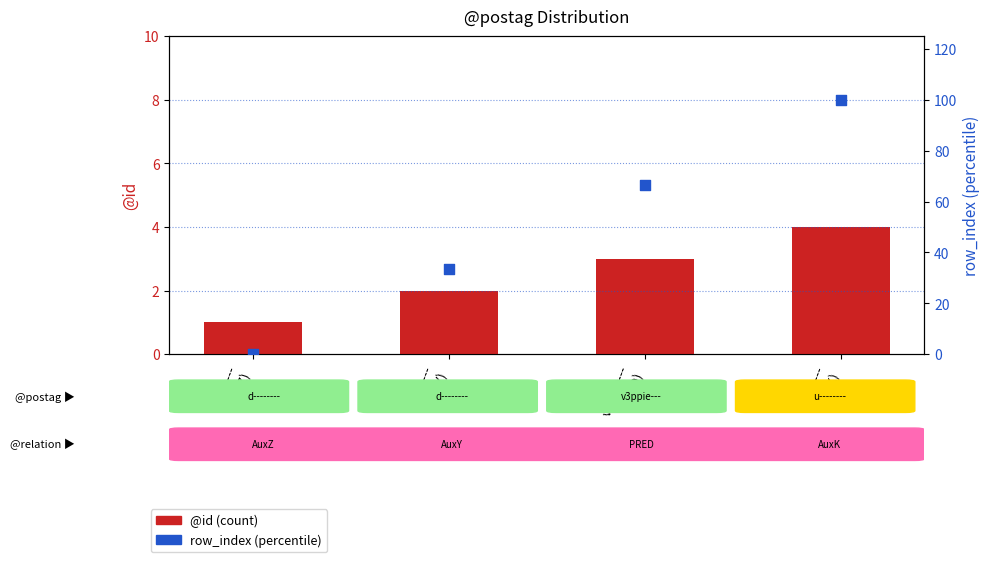

Which series contains the lowest Y value?

row_index (percentile)